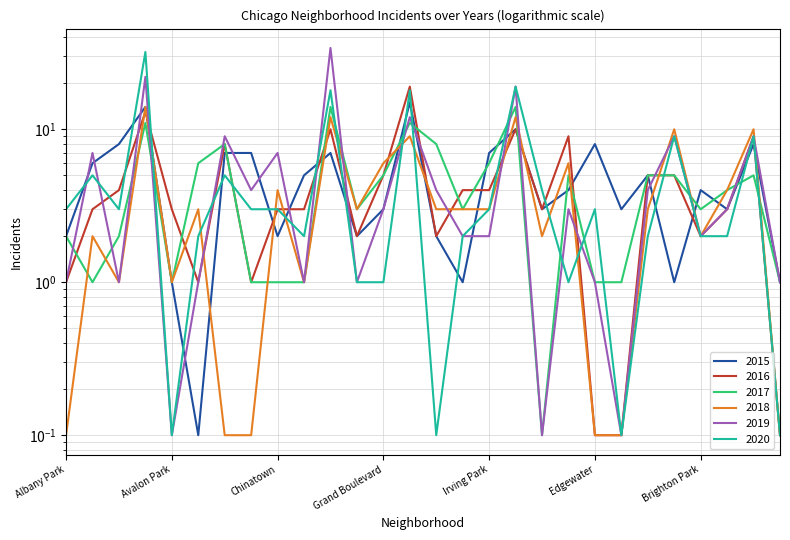

What is the difference between the highest and lowest values at Calumet Heights?

5.0